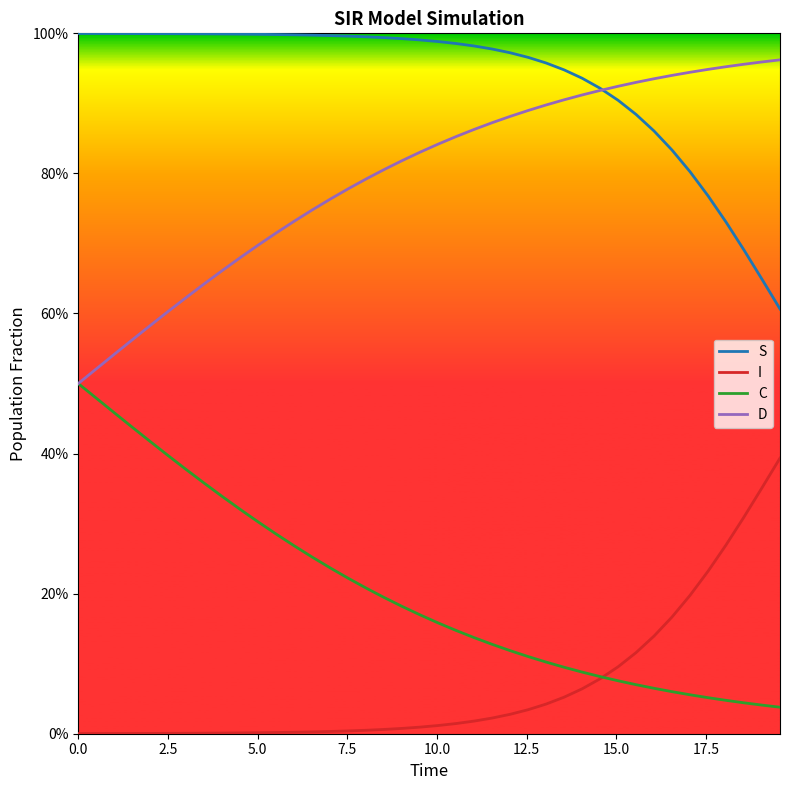

List the series in order of their overall mean, lowest first.

I, C, D, S